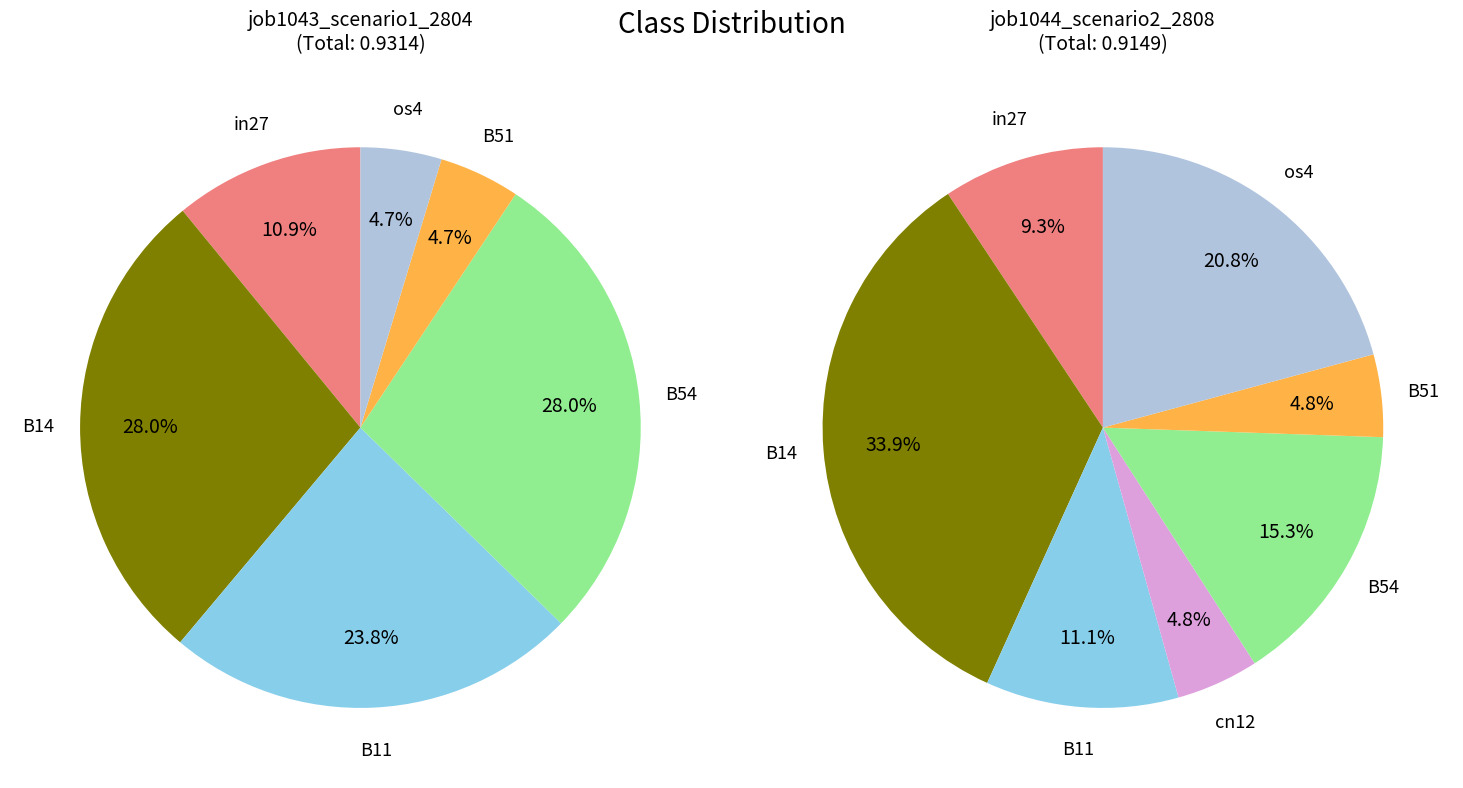

What is the smallest slice in the pie chart?

cn12